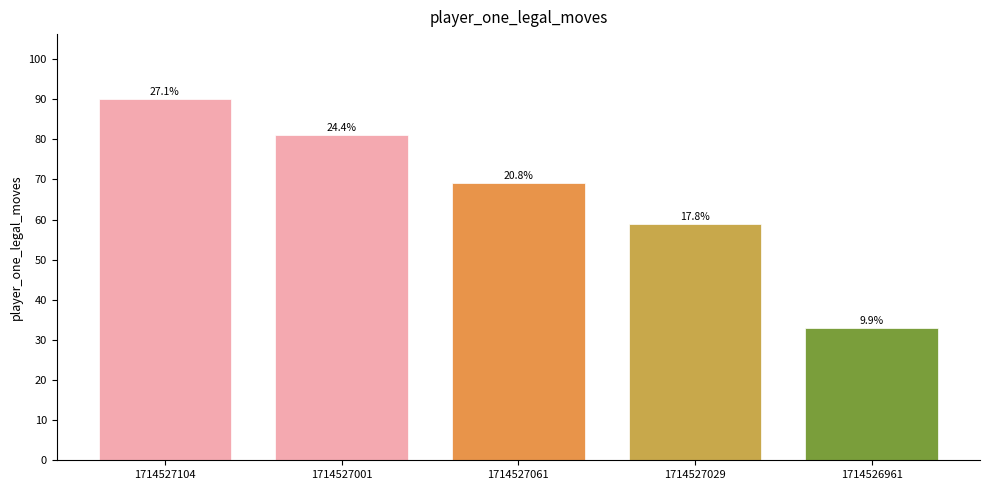

What is the ratio of the value at 1714527029 to the value at 1714527061?

0.9